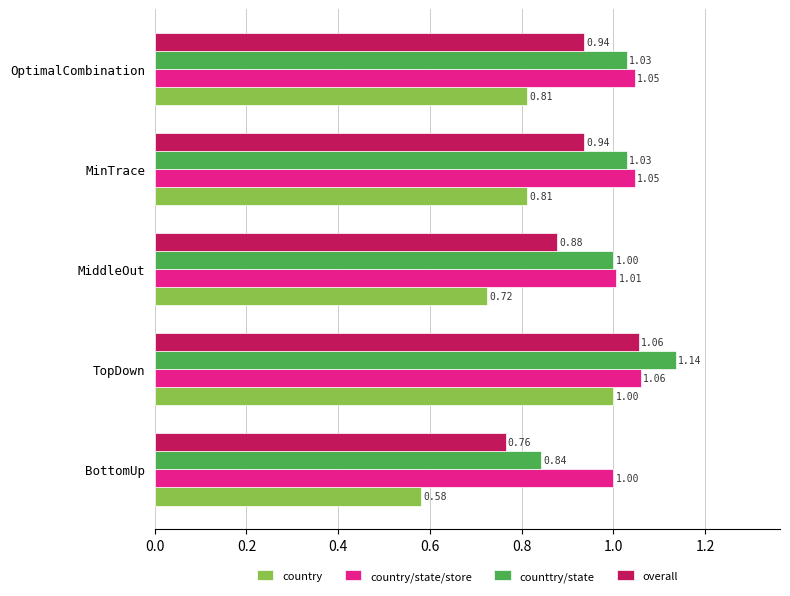

What is the difference between the maximum and minimum values in the country series?

0.4